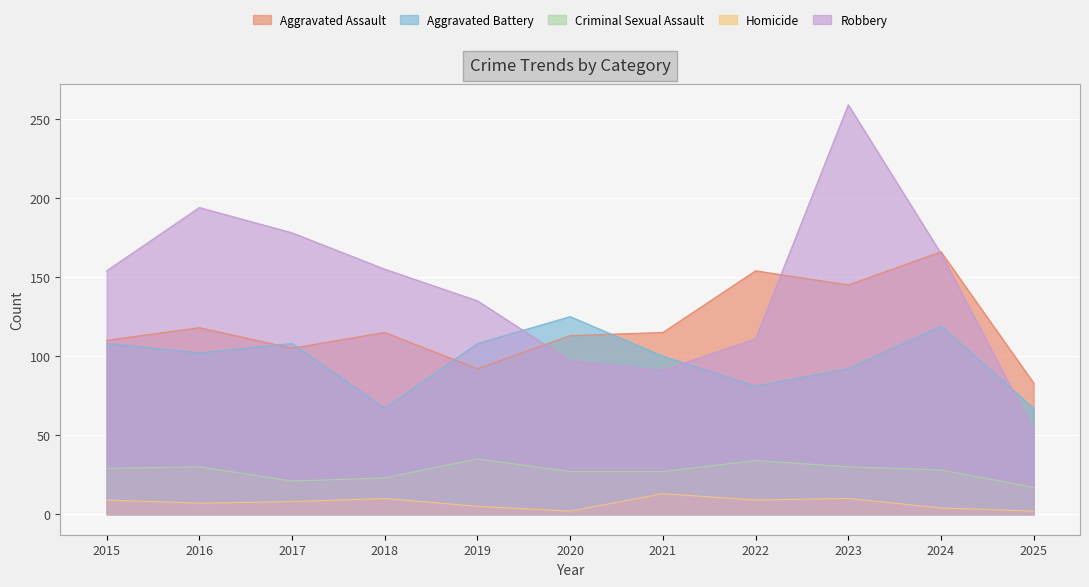

Reading left to right, list all the values displayed in this chart.

Aggravated Assault: 110	118	105	115	92	113	115	154	145	166	83
Aggravated Battery: 108	102	108	67	108	125	100	81	92	119	67
Criminal Sexual Assault: 29	30	21	23	35	27	27	34	30	28	17
Homicide: 9	7	8	10	5	2	13	9	10	4	2
Robbery: 154	194	178	155	135	97	91	111	259	165	53